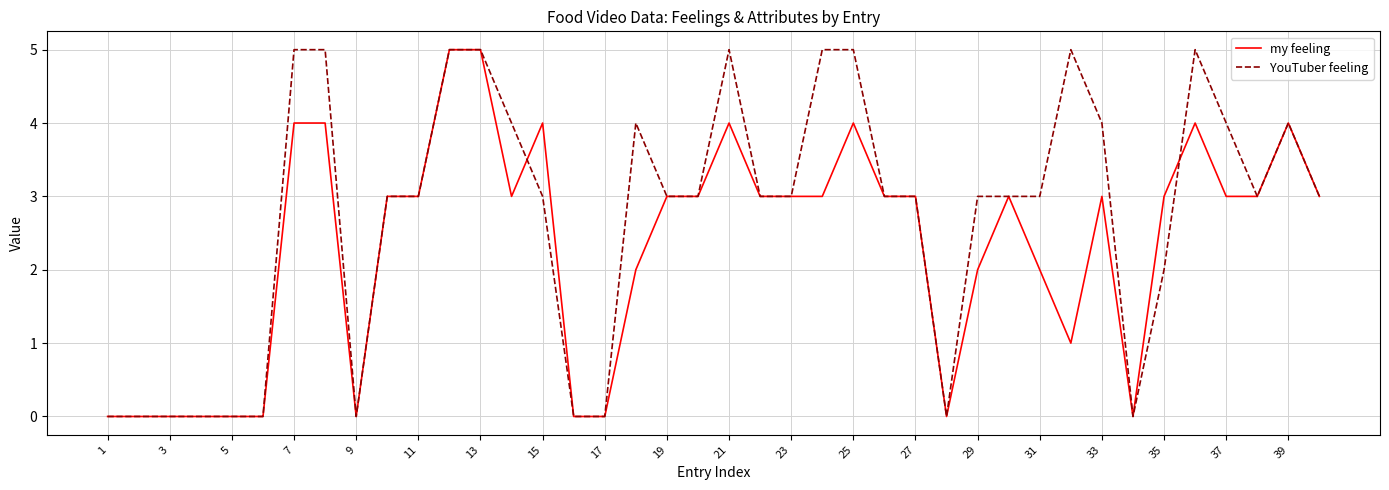

List the series in order of their overall mean, lowest first.

my feeling, YouTuber feeling